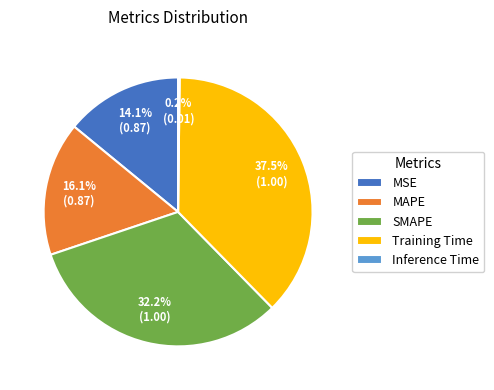

To the nearest percent, what percentage of the pie is SMAPE?

32%